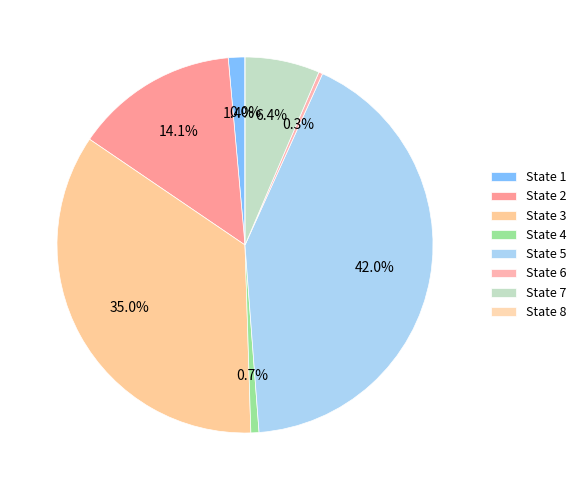

What is the change in value from State 2 to State 8?

-0.2